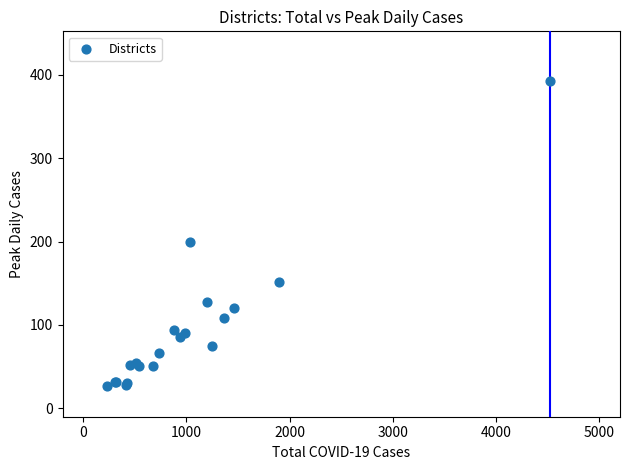

What Y value in the scatter plot is closest to 210?

200